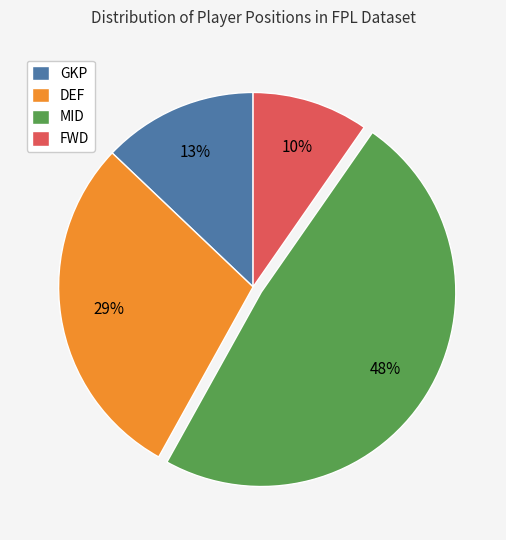

What percentage is the FWD slice, to the nearest percent?

10%